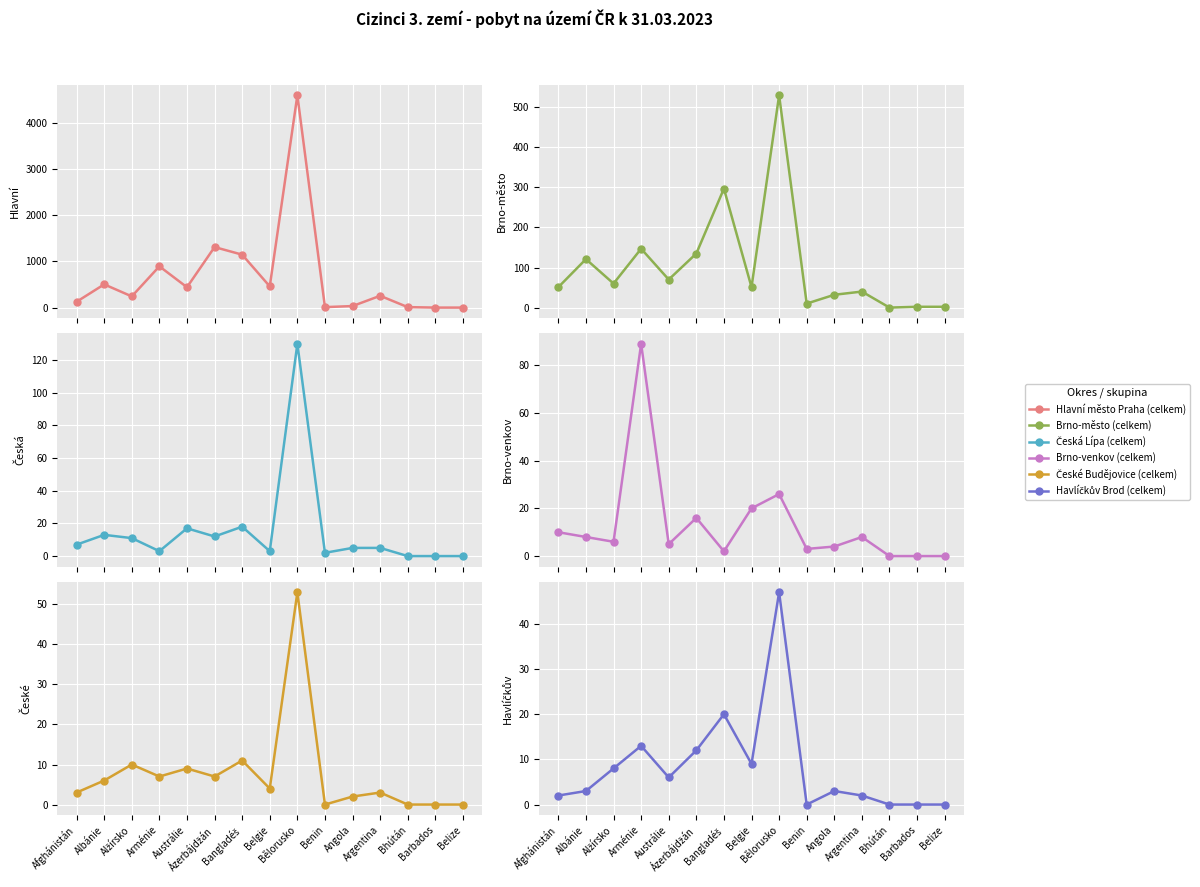

The value of Brno-venkov (celkem) at Albánie is 8. True or false?

True